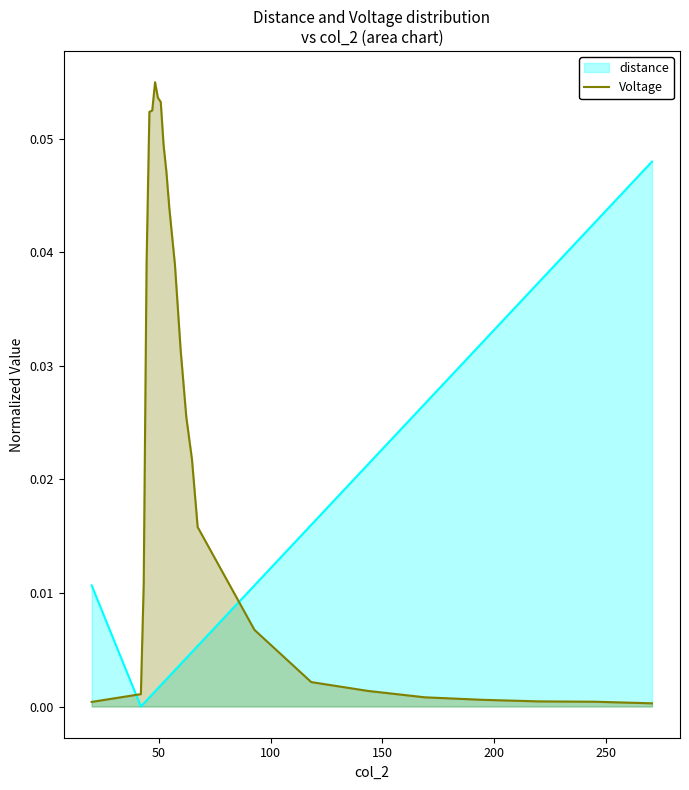

Reading left to right, extract all data points from this chart.

0.0	0.0	0.0	0.0	0.1	0.1	0.1	0.1	0.1	0.0	0.0	0.0	0.0	0.0	0.0	0.0	0.0	0.0	0.0	0.0	0.0	0.0	0.0	0.0	0.0